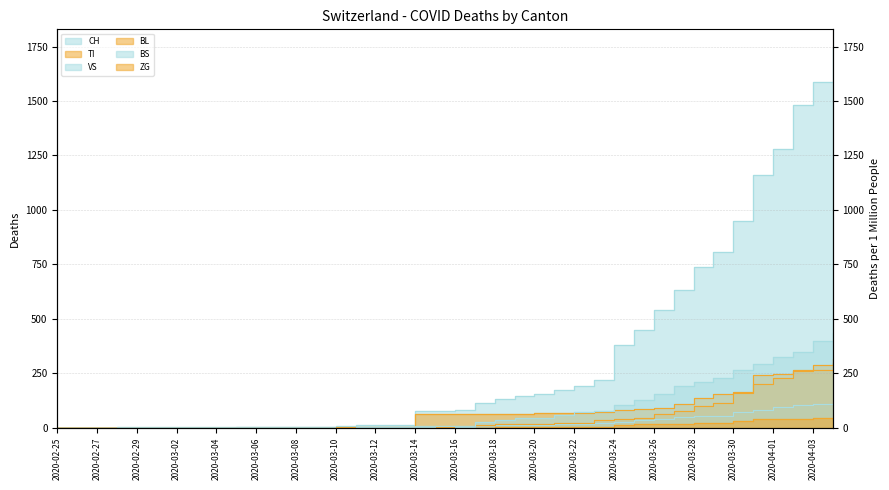

What is the difference between the CH values at 2020-03-11 and 2020-03-28?

725